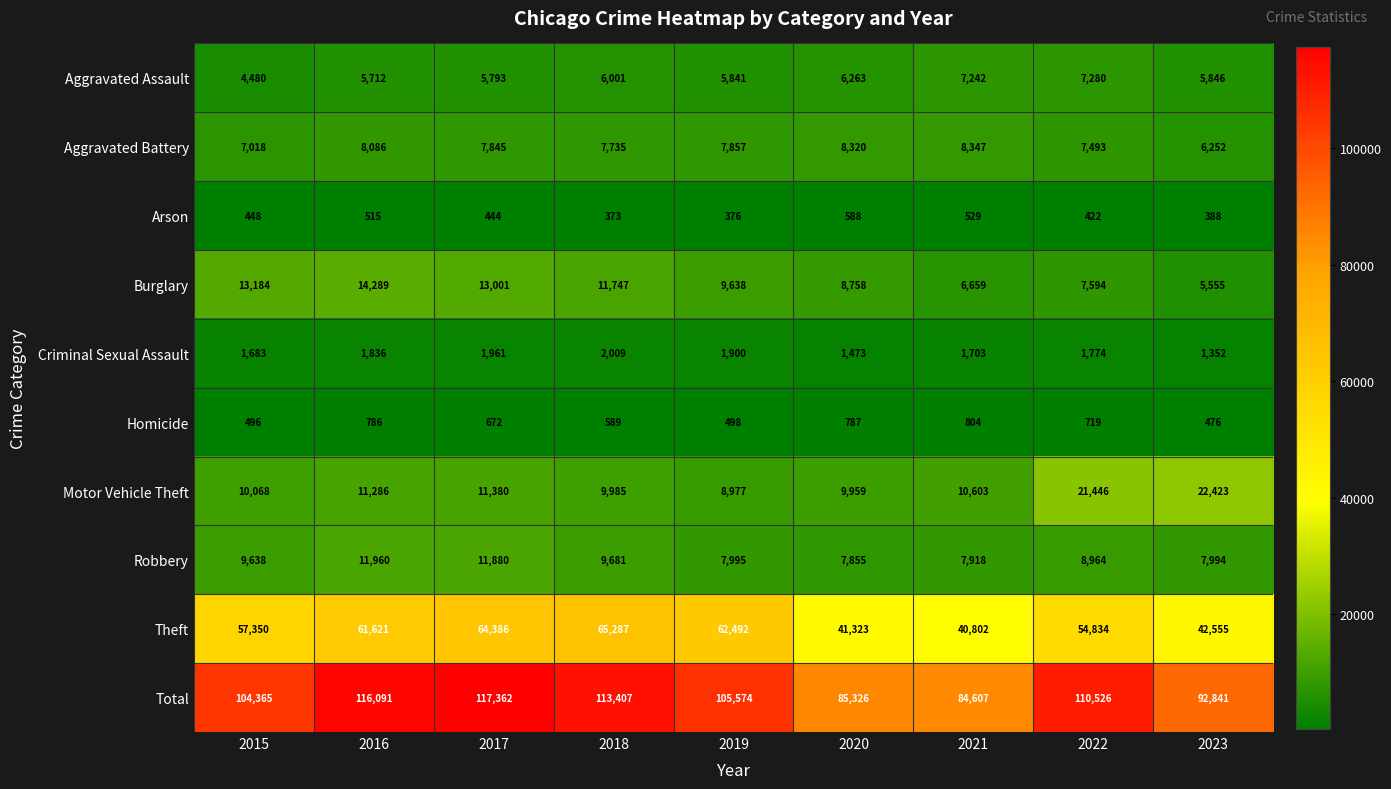

The value of Aggravated Assault at 2021 is 11961. True or false?

False